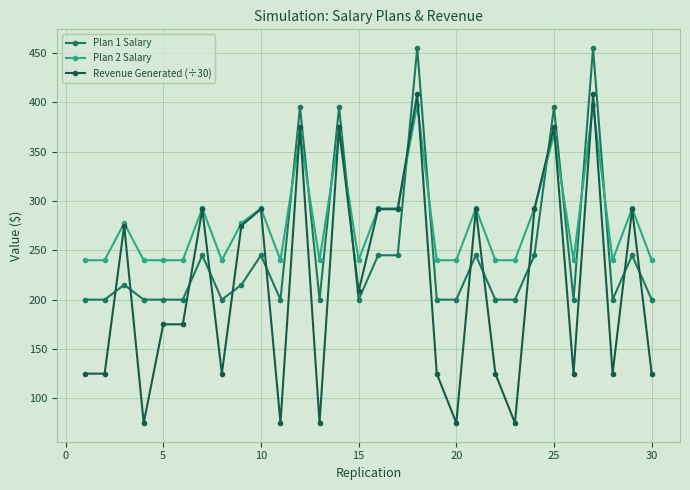

How many values in the Plan 2 Salary series exceed 240?

14